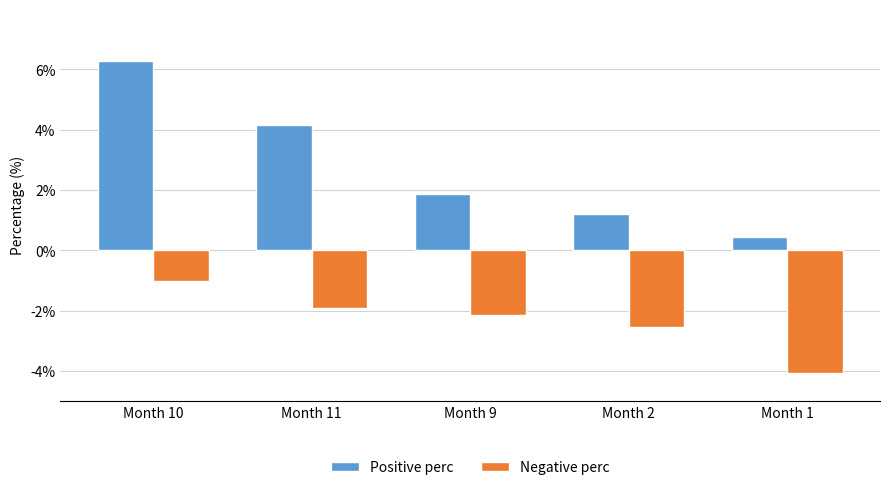

How many data points in Negative perc are less than -2?

3